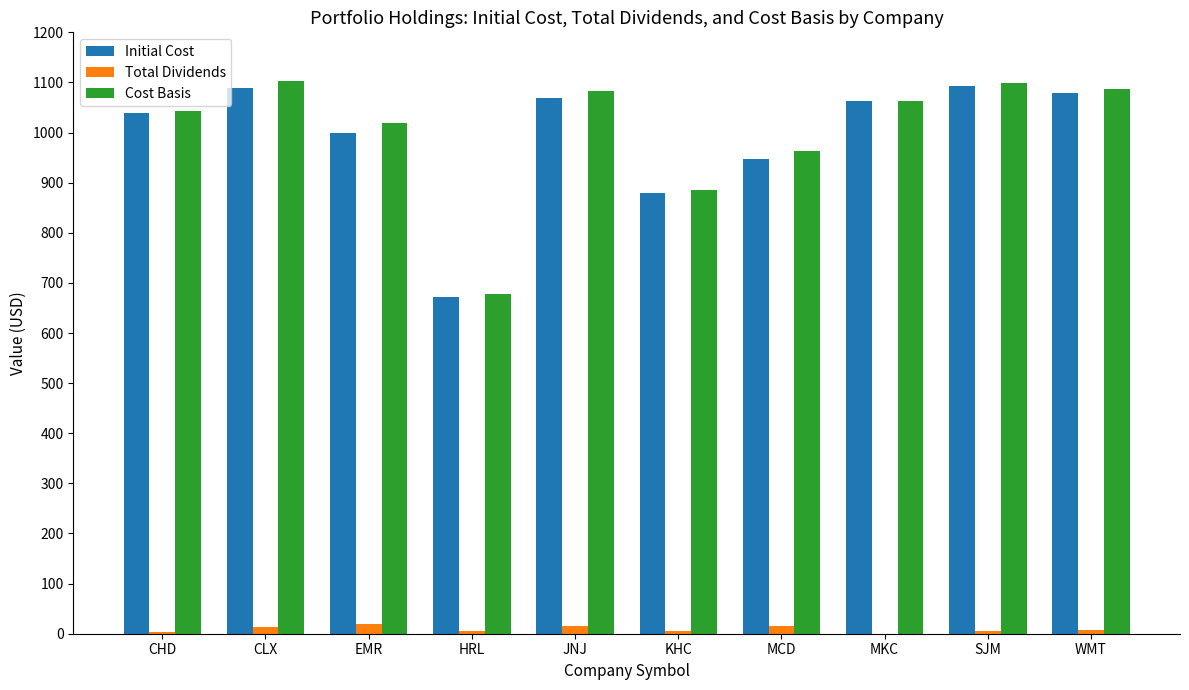

Is the value of Total Dividends at JNJ greater than the value of Cost Basis at EMR?

No